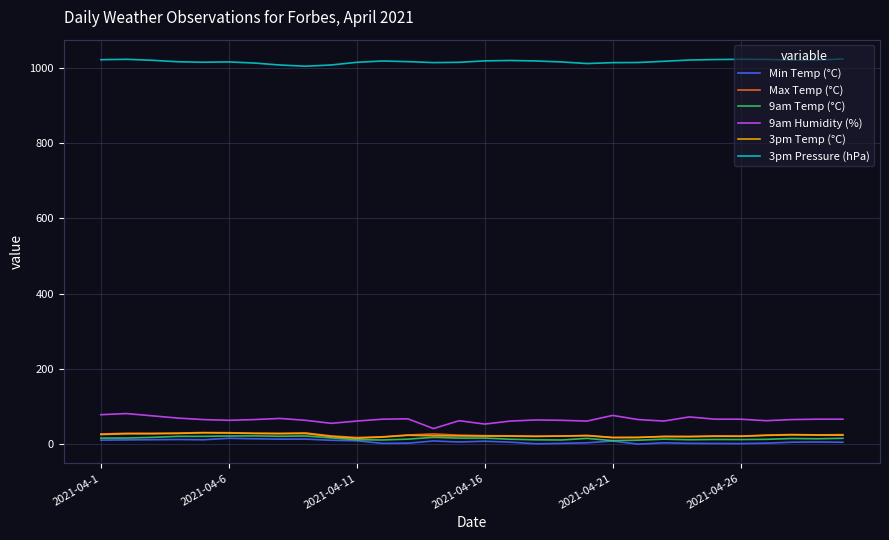

In 3pm Pressure (hPa), how many points are lower than both neighbors (excluding endpoints)?

5